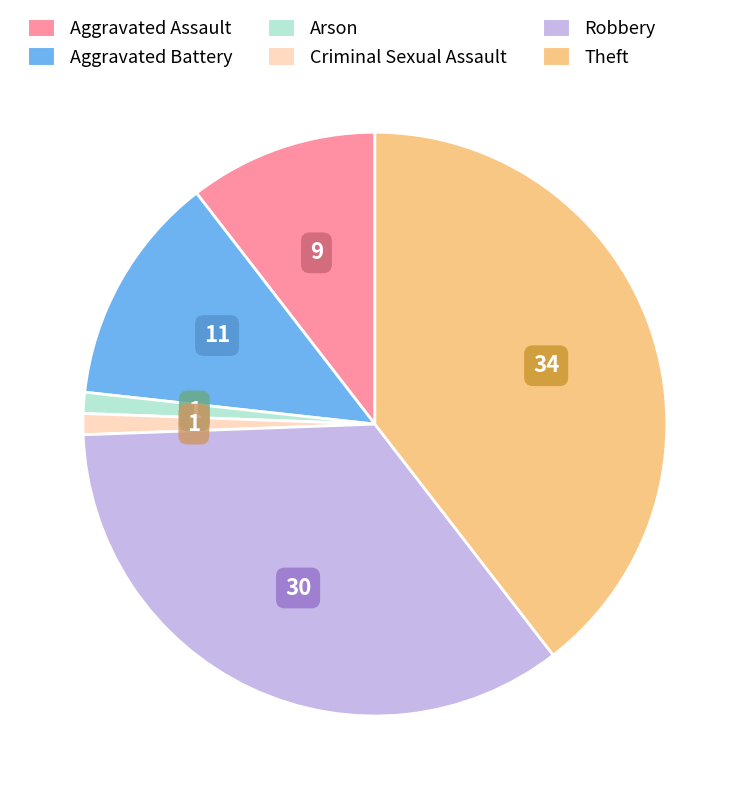

What is the largest slice in the pie chart?

Theft